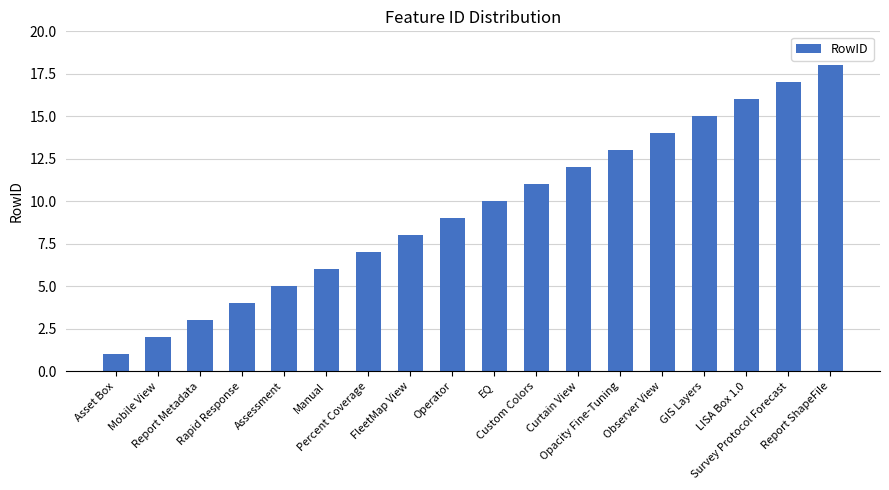

Rank the categories by value from lowest to highest.

Asset Box, Mobile View, Report Metadata, Rapid Response, Assessment, Manual, Percent Coverage, FleetMap View, Operator, EQ, Custom Colors, Curtain View, Opacity Fine-Tuning, Observer View, GIS Layers, LISA Box 1.0, Survey Protocol Forecast, Report ShapeFile